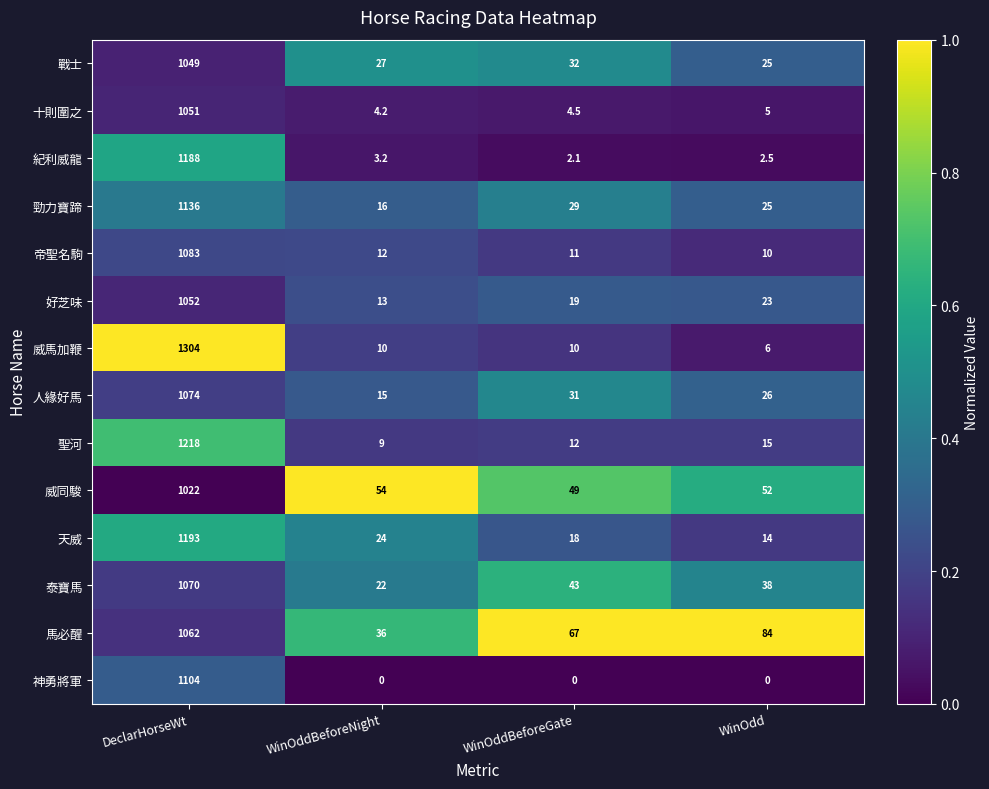

The 人緣好馬 series shows 1074.0 at DeclarHorseWt. True or false?

True